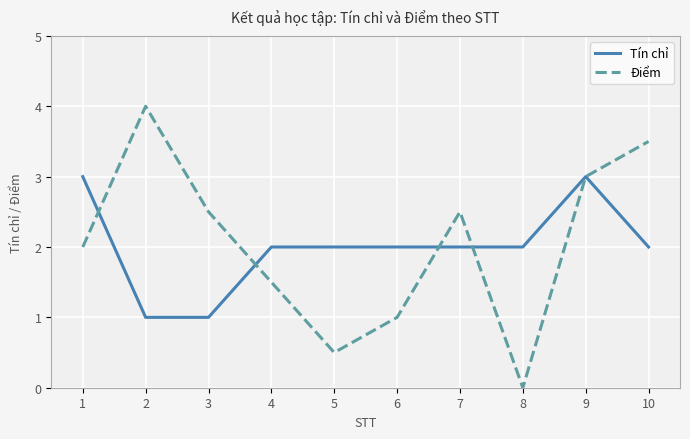

Which series has the largest total across all categories?

Điểm